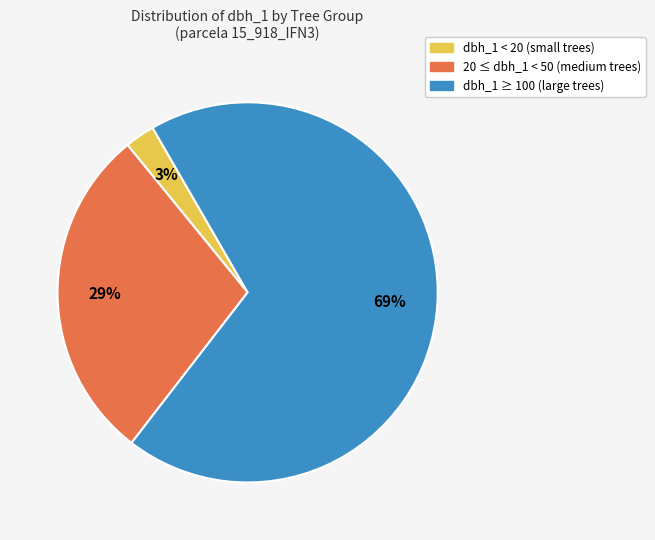

Is there any slice that represents more than half of the pie?

Yes